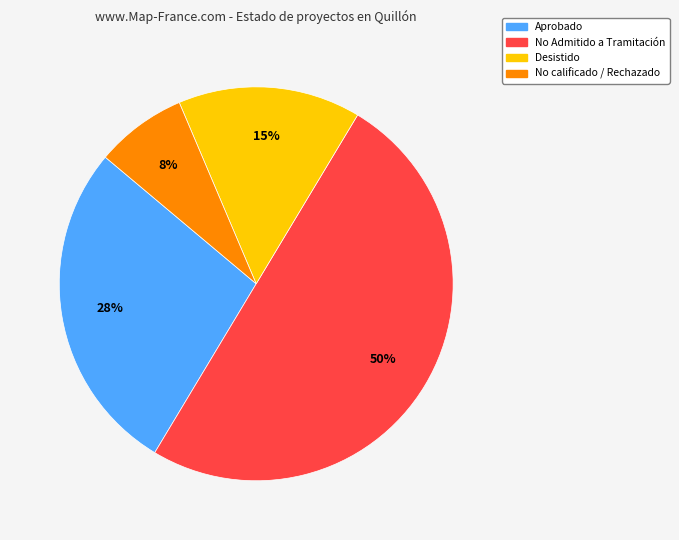

Which category has the smallest portion of the pie?

No calificado / Rechazado